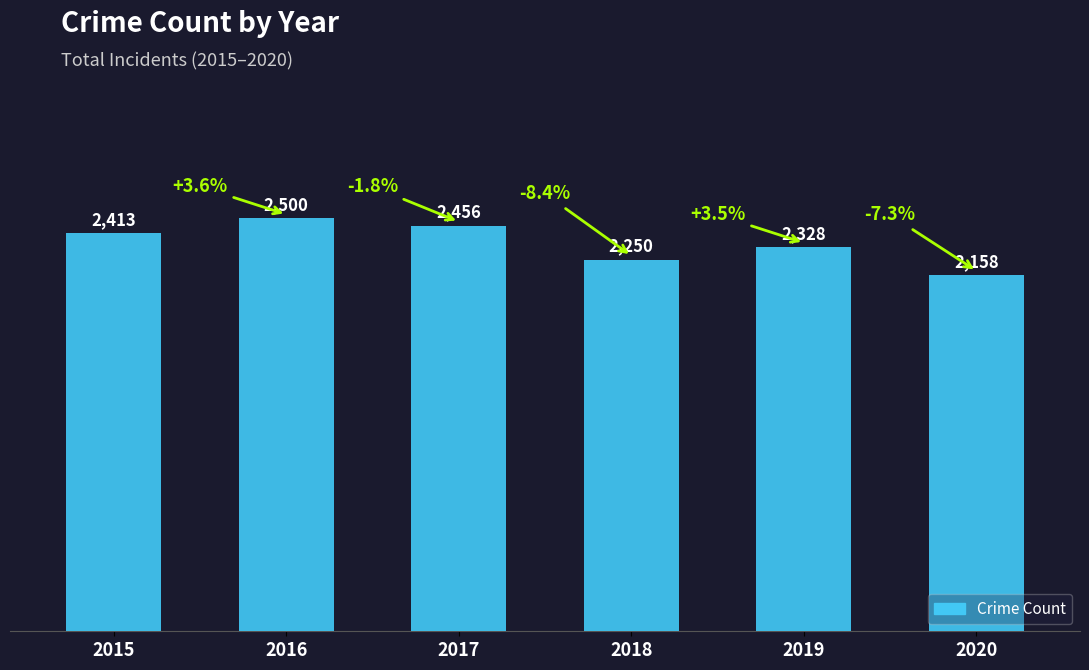

Which label corresponds to the largest value in the chart?

2016